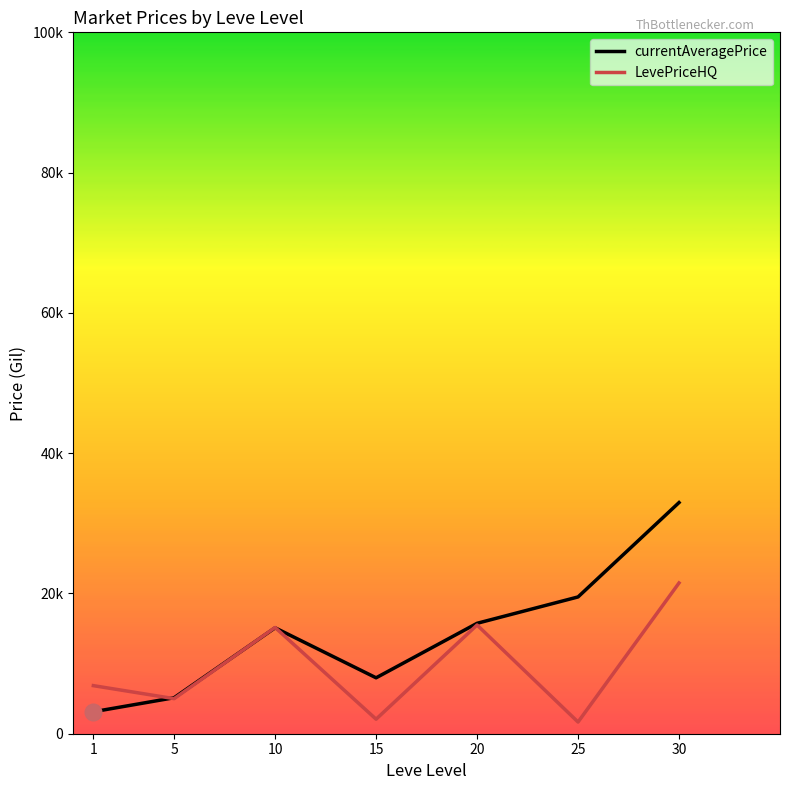

Where does the currentAveragePrice series first go above 15099?

10